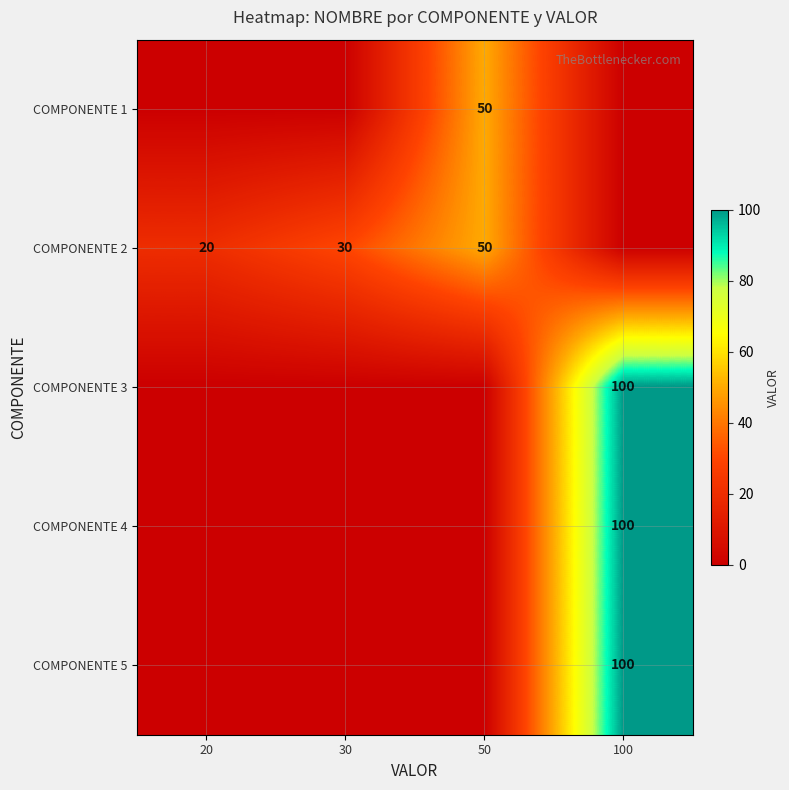

True or false: COMPONENTE 4 has a value of 100 at 100.

True